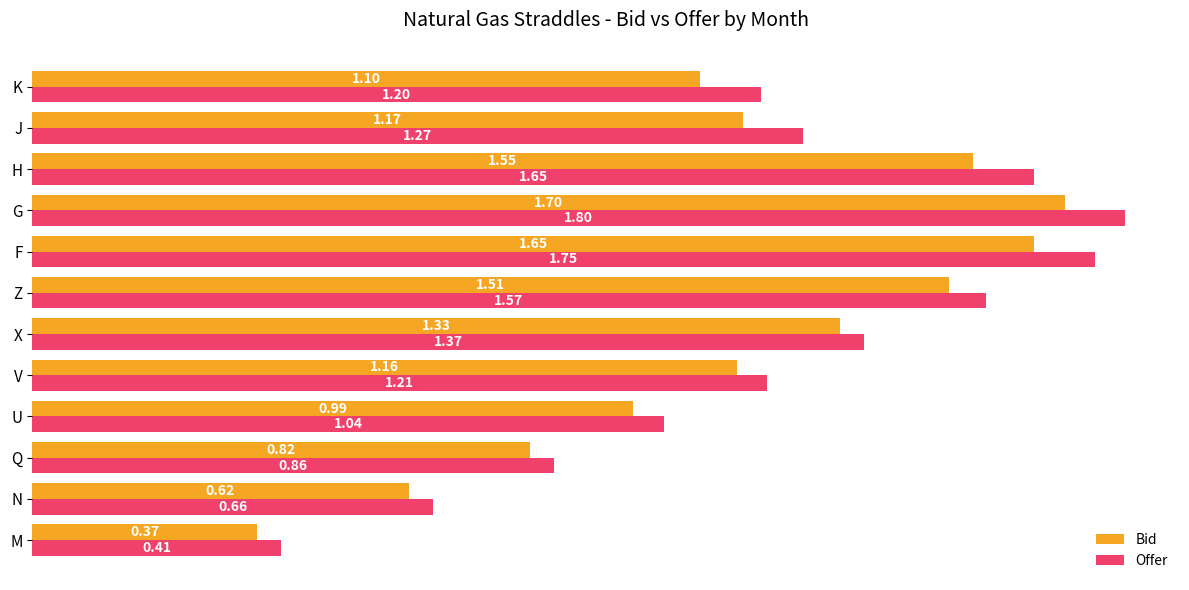

Which series has the widest spread of values?

Offer